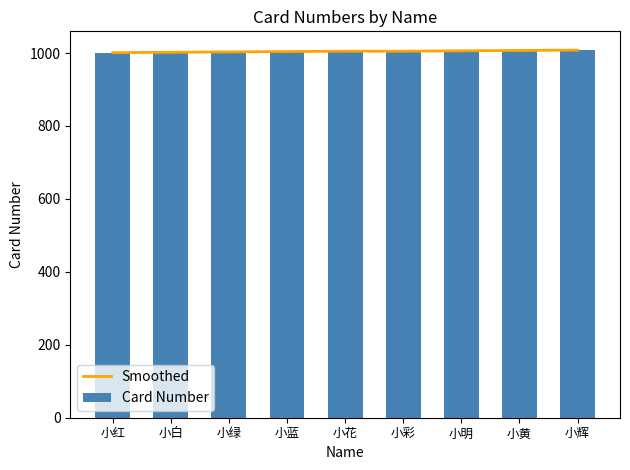

What is the difference between the maximum and minimum values in the Card Number series?

8